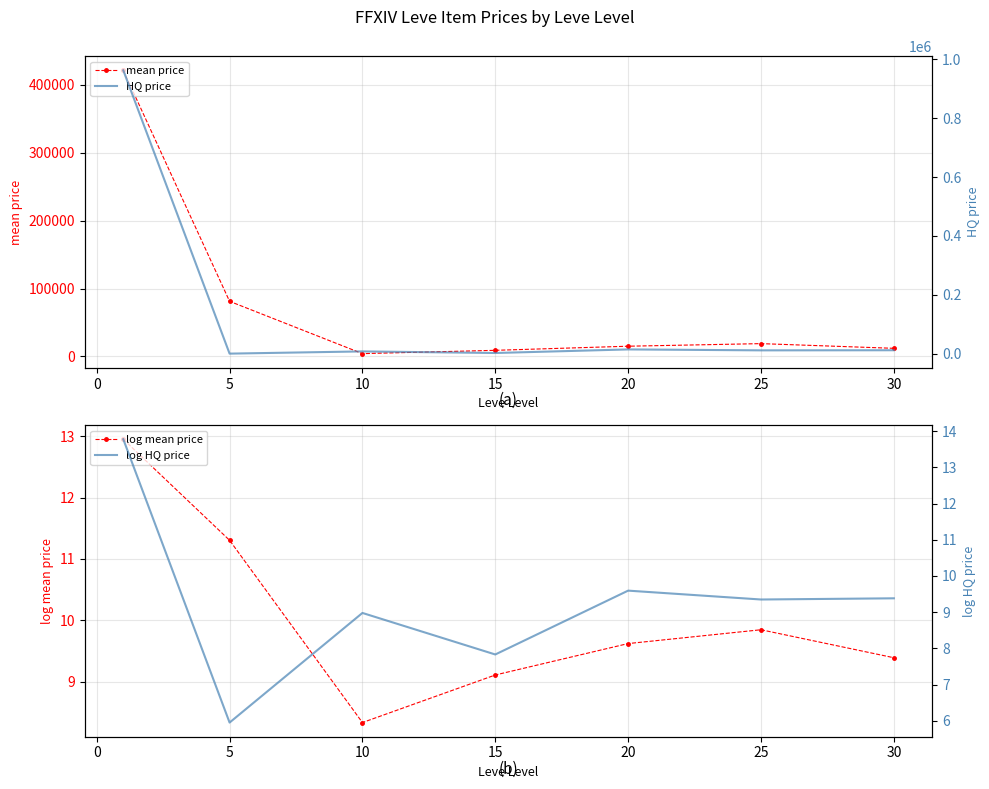

True or false: mean price has more than 0 interior local peaks.

True